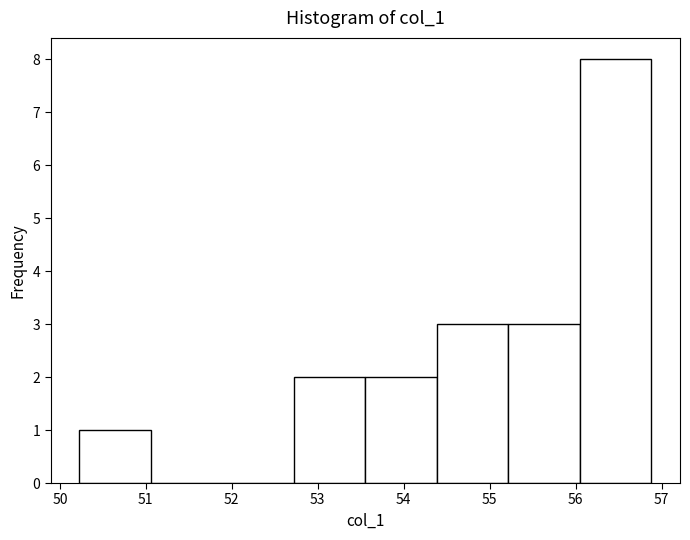

Over which range of the x-axis is the bar tallest?

56.0 to 56.9